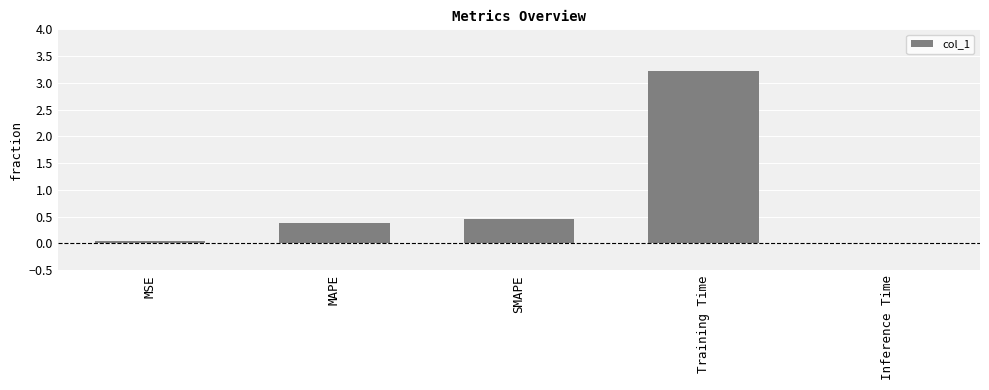

The value at Training Time is 5.5. True or false?

False